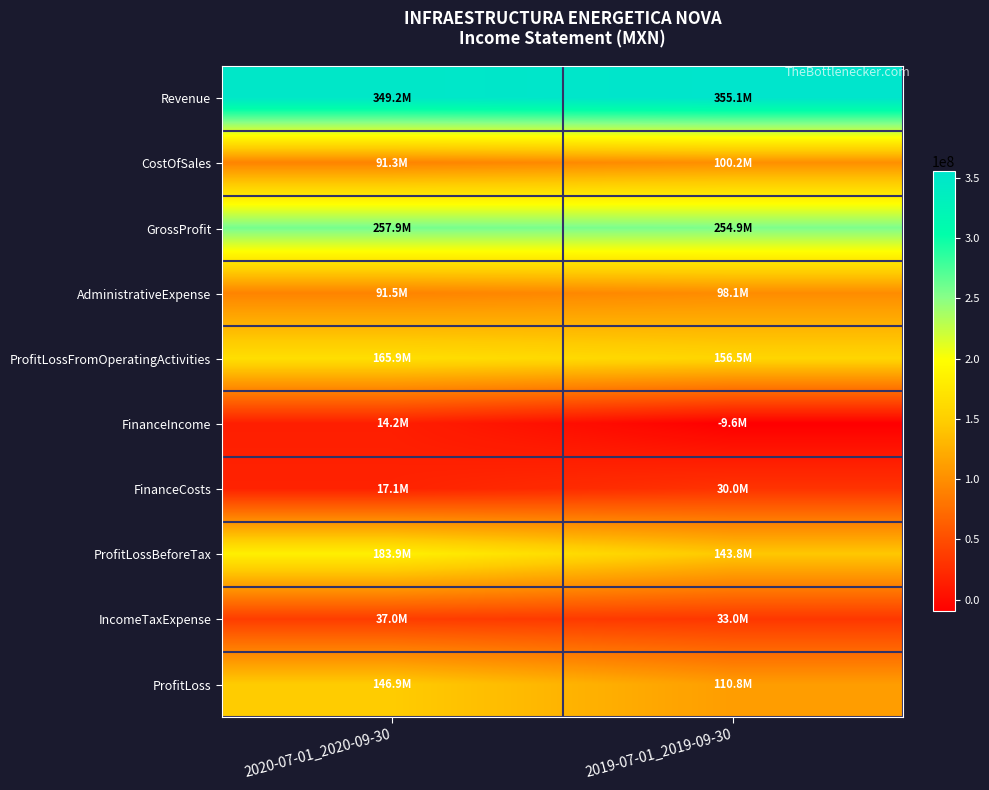

Reading right to left, list all the values displayed in this chart.

Revenue: 2019-07-01_2019-09-30=355098000	2020-07-01_2020-09-30=349184000
CostOfSales: 2019-07-01_2019-09-30=100164000	2020-07-01_2020-09-30=91305000
GrossProfit: 2019-07-01_2019-09-30=254934000	2020-07-01_2020-09-30=257879000
AdministrativeExpense: 2019-07-01_2019-09-30=98084000	2020-07-01_2020-09-30=91548000
ProfitLossFromOperatingActivities: 2019-07-01_2019-09-30=156475000	2020-07-01_2020-09-30=165872000
FinanceIncome: 2019-07-01_2019-09-30=-9623000	2020-07-01_2020-09-30=14217000
FinanceCosts: 2019-07-01_2019-09-30=30047000	2020-07-01_2020-09-30=17088000
ProfitLossBeforeTax: 2019-07-01_2019-09-30=143766000	2020-07-01_2020-09-30=183884000
IncomeTaxExpense: 2019-07-01_2019-09-30=32973000	2020-07-01_2020-09-30=36968000
ProfitLoss: 2019-07-01_2019-09-30=110793000	2020-07-01_2020-09-30=146916000